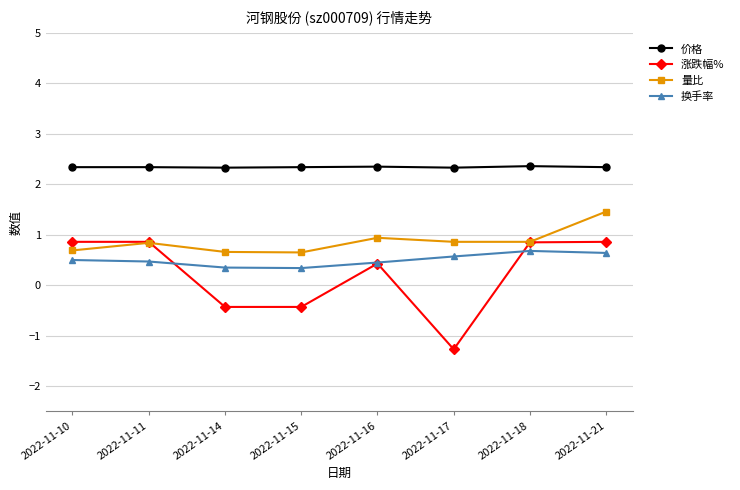

The 换手率 series shows 0.6 at 2022-11-17. True or false?

True